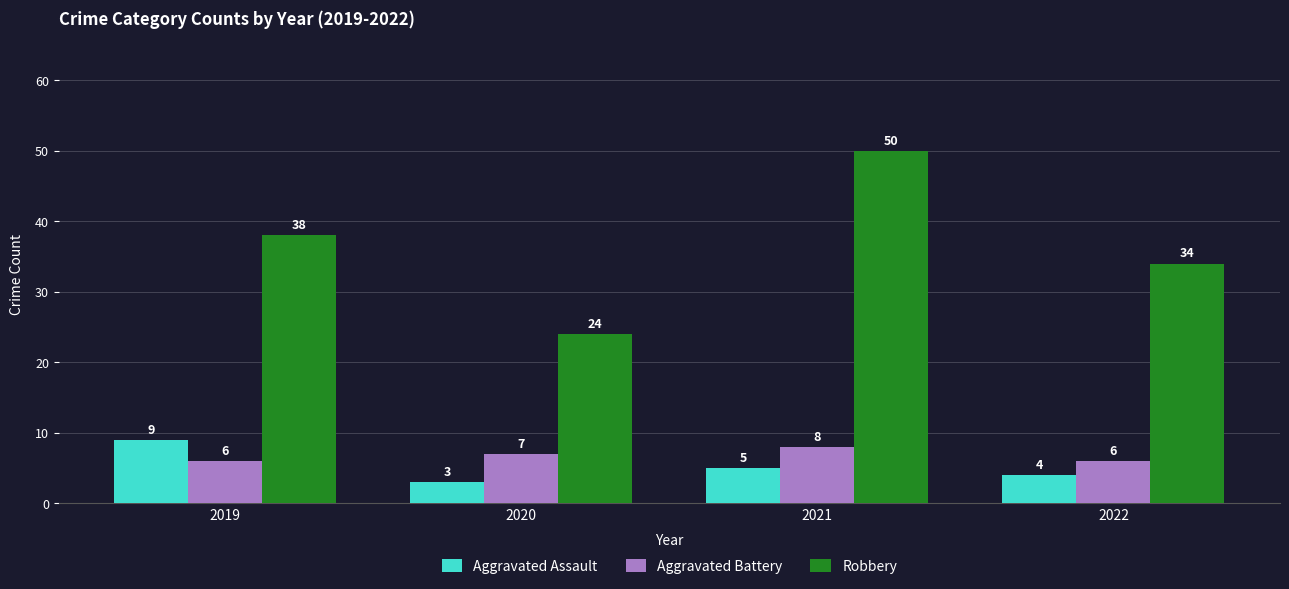

What is the difference between the highest and lowest values at 2020?

21